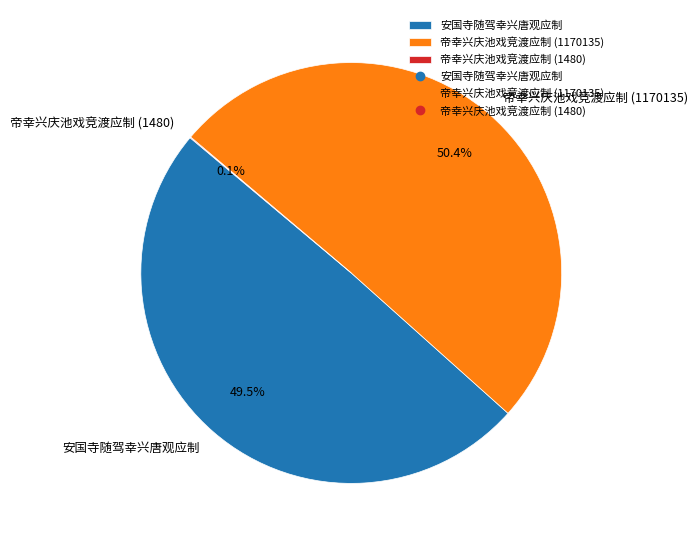

Does 帝幸兴庆池戏竞渡应制 (1170135) account for over 50% of the chart?

Yes